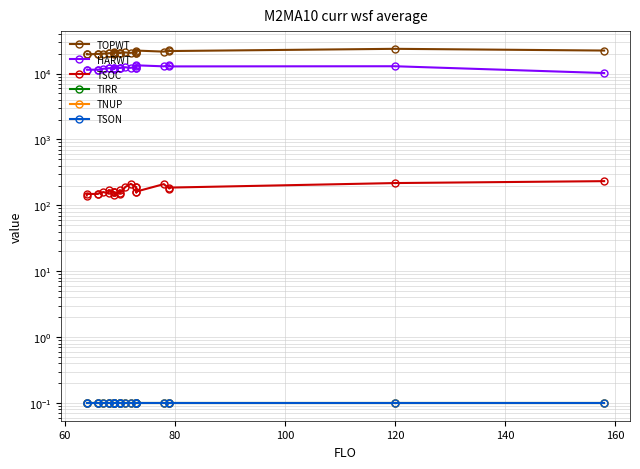

Rank the series by their maximum value, from highest to lowest.

TOPWT, HARWT, TSOC, TIRR, TNUP, TSON